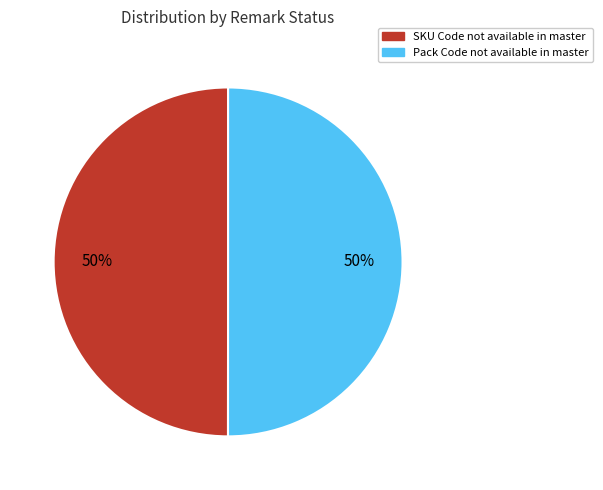

True or false: SKU Code not available in master accounts for 50% of the total.

True